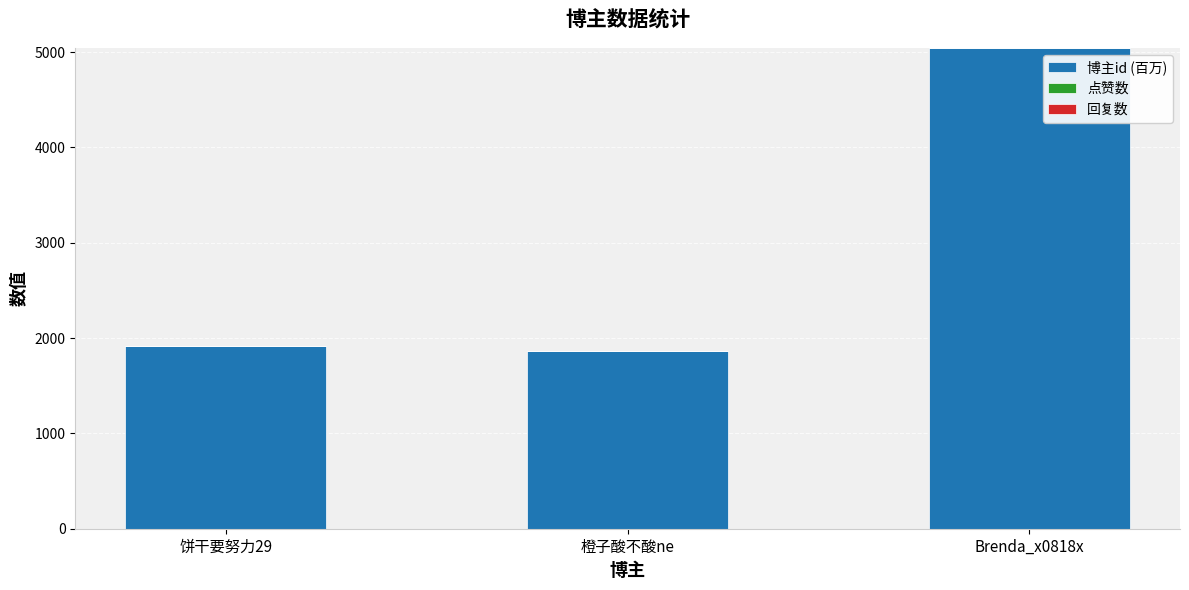

What is the difference between the values at 饼干要努力29 and Brenda_x0818x?

3127.5